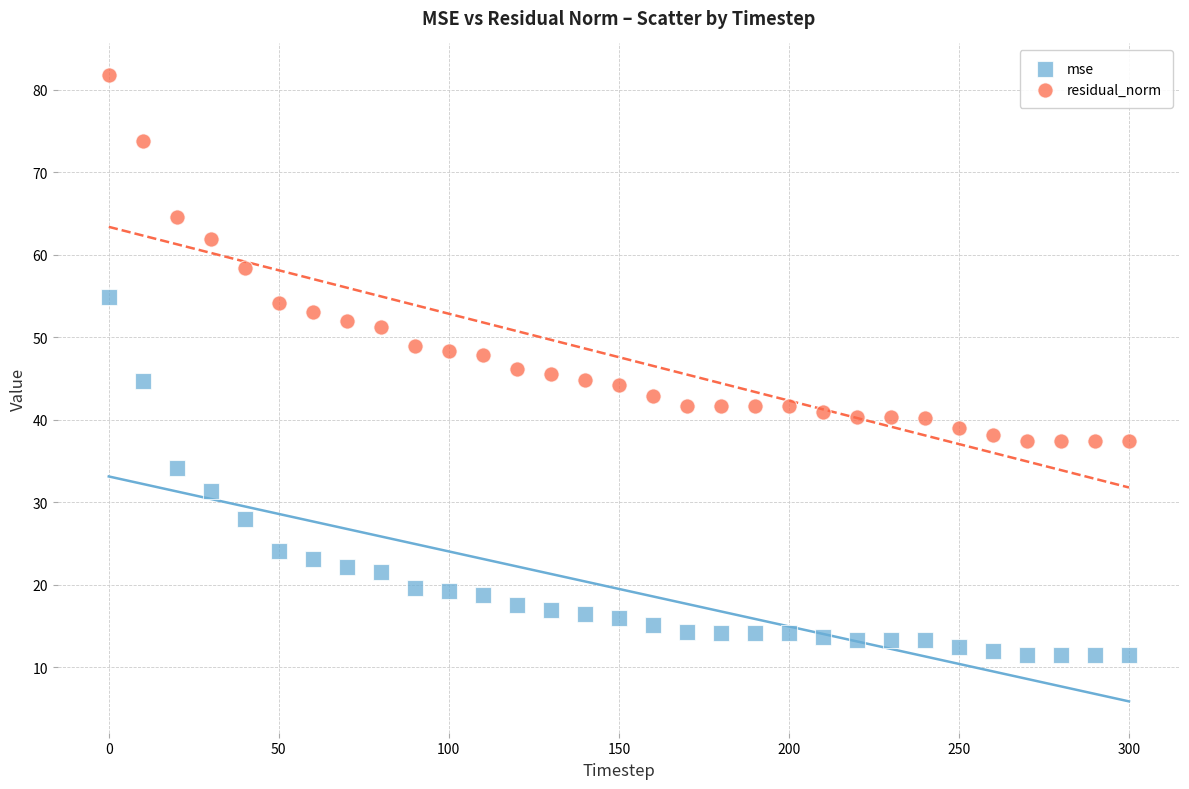

Which series has the largest Y range (max minus min)?

residual_norm